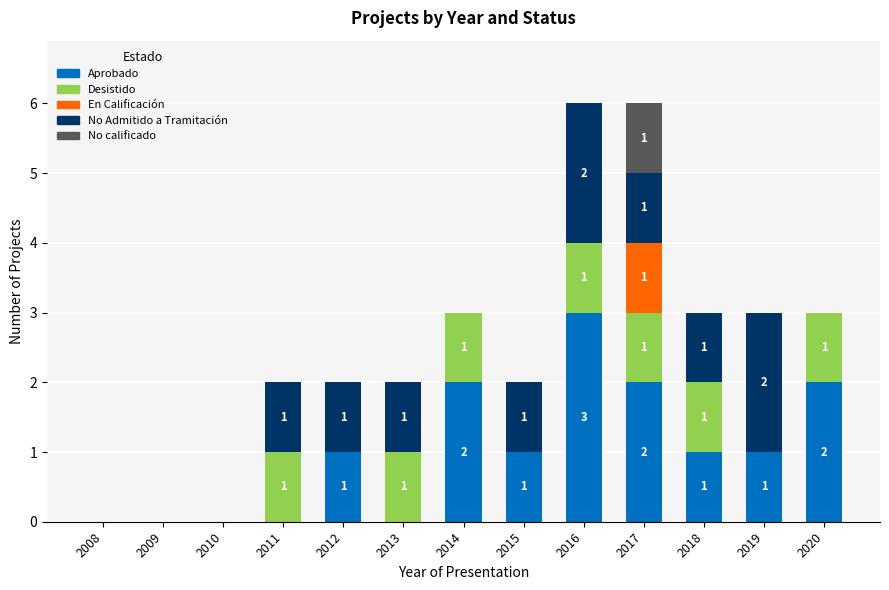

At which label does Aprobado reach its peak?

2016